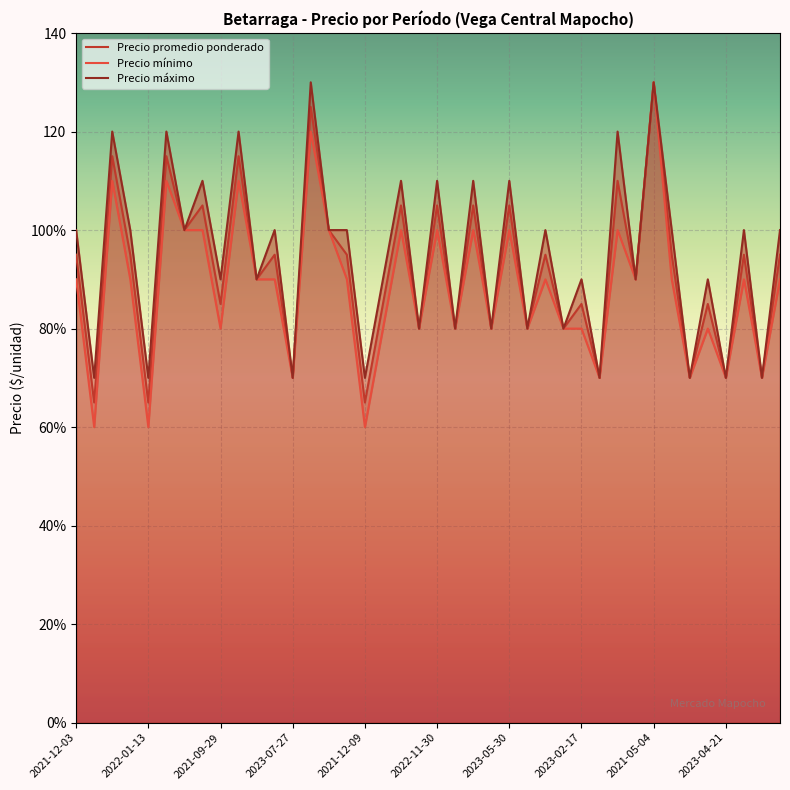

What is the smallest value displayed?

60